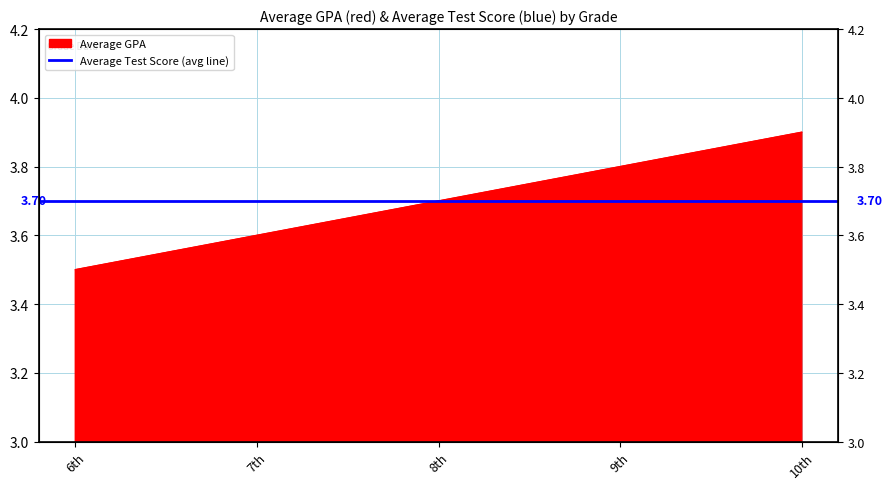

What is the difference between the maximum and minimum values?

0.4